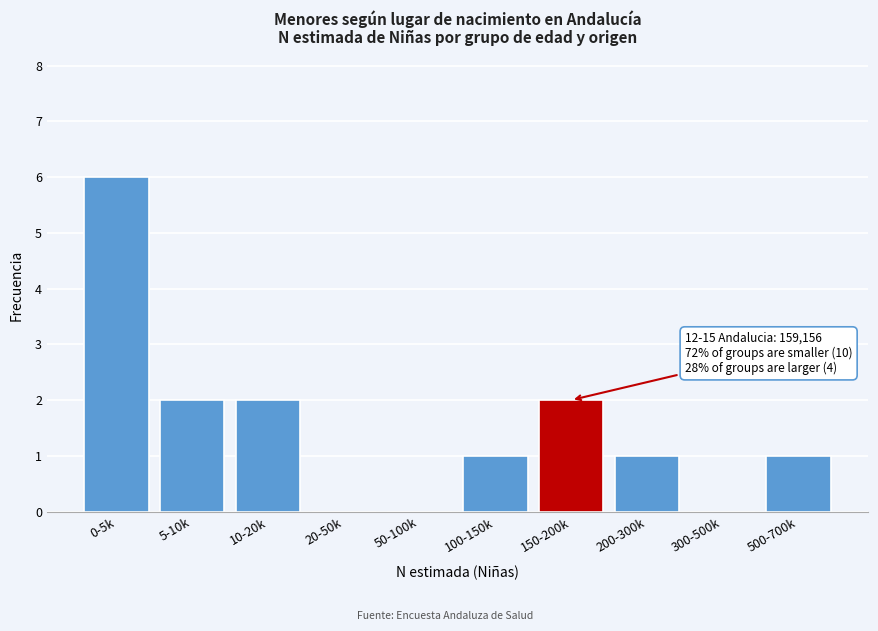

Reading left to right, list all the values displayed in this chart.

0-5k=6	5-10k=2	10-20k=2	20-50k=0	50-100k=0	100-150k=1	150-200k=2	200-300k=1	300-500k=0	500-700k=1